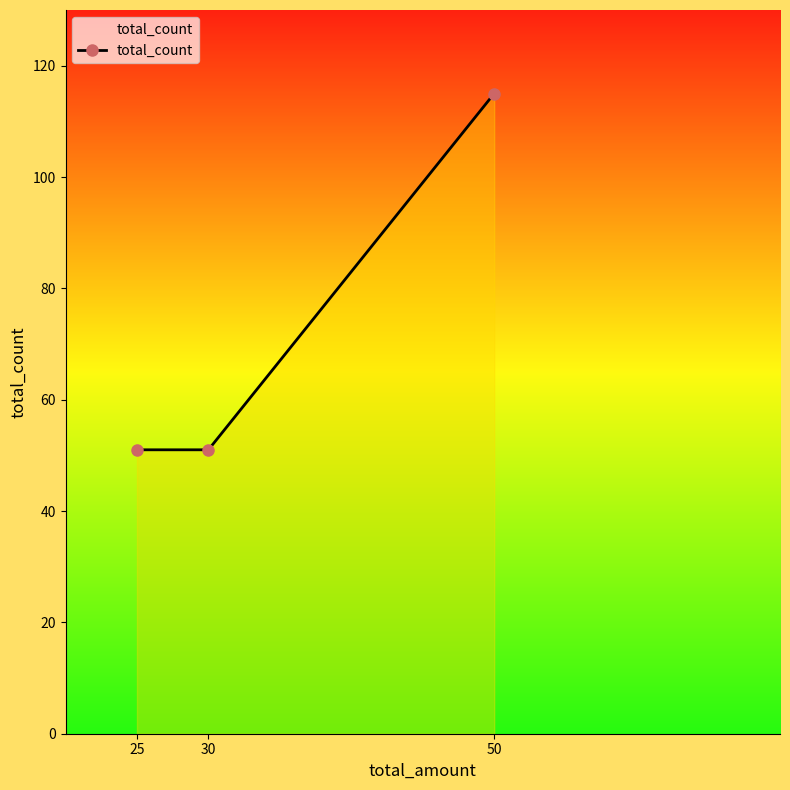

How many lines are shown in the chart?

1